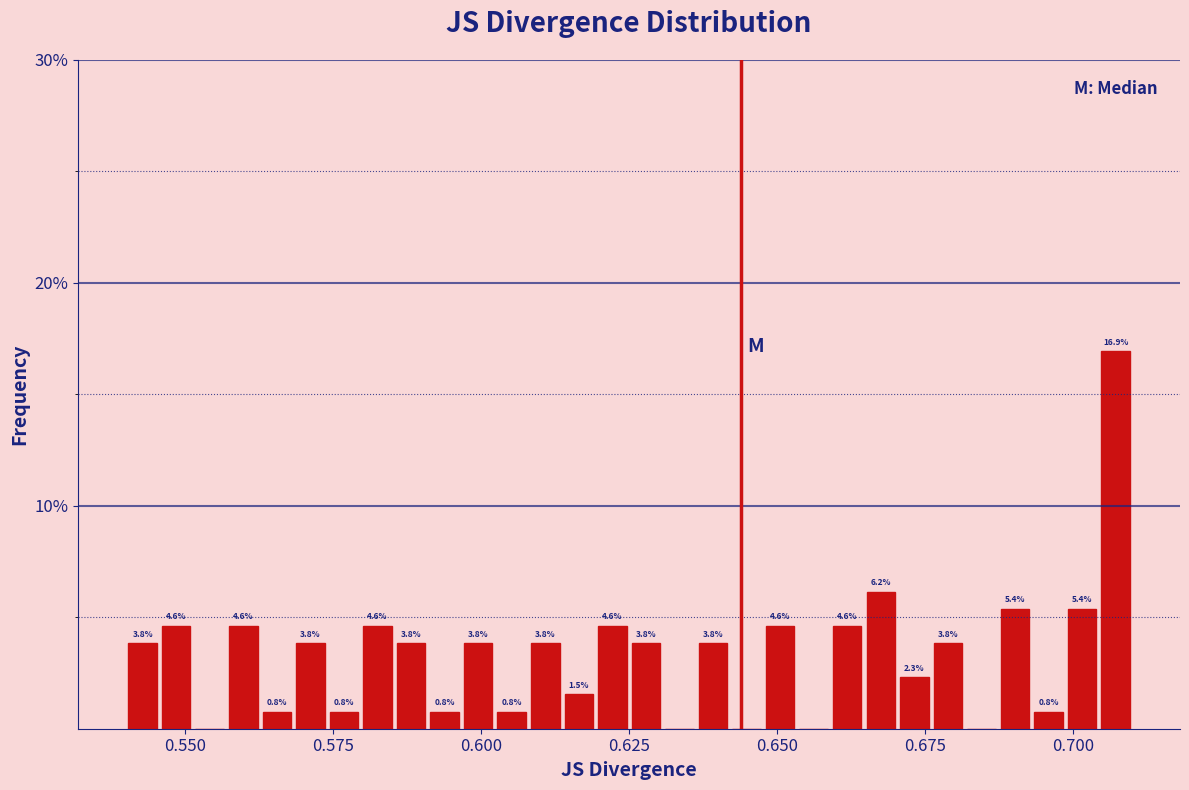

Around what value on the x-axis is the tallest bar? Give the approximate position of its centre, as read against the axis.

0.705